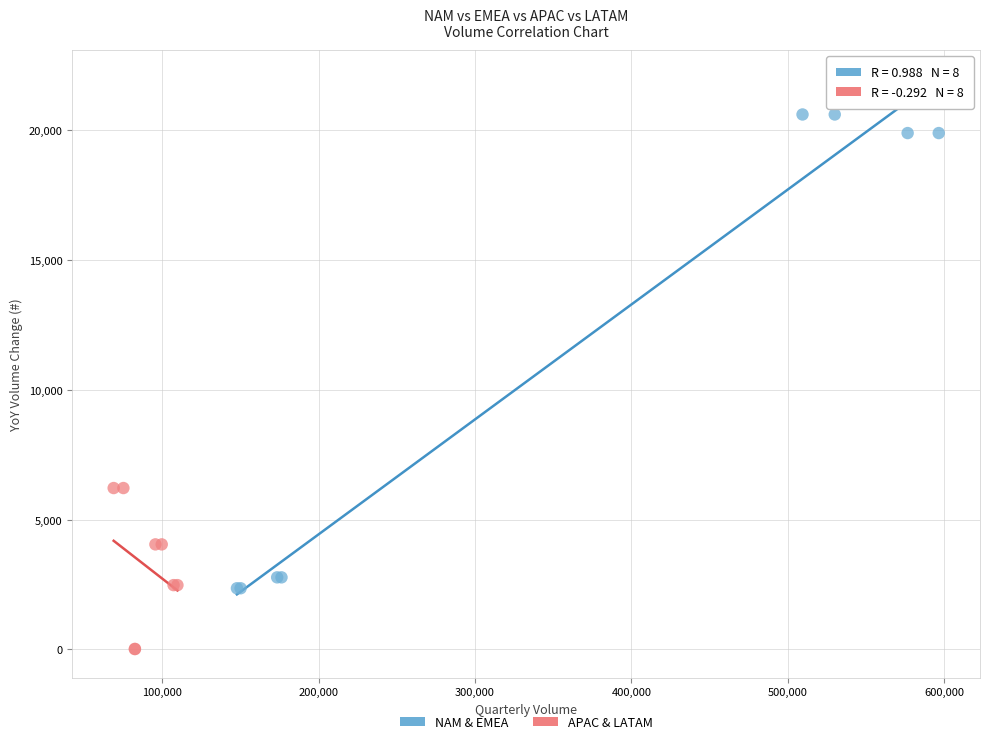

Which series contains the lowest Y value?

APAC & LATAM